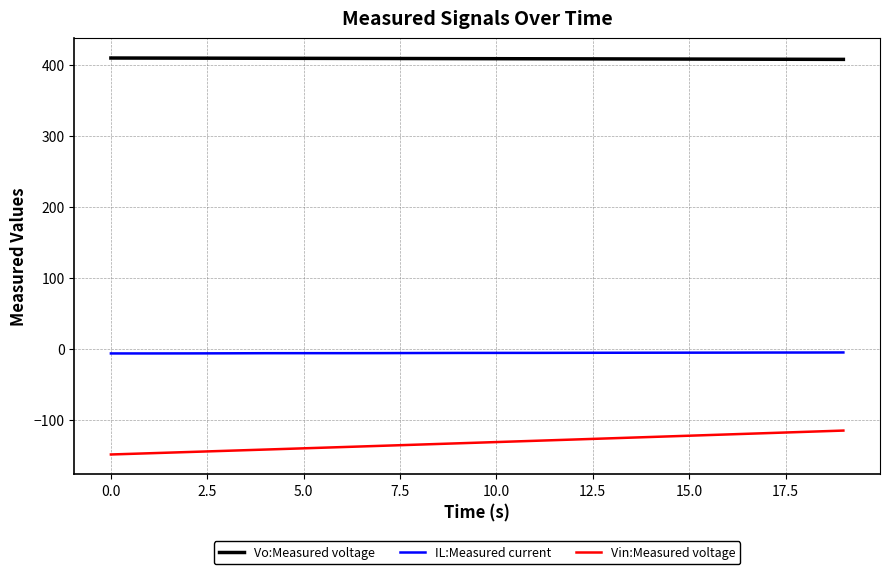

What is the minimum value for Vin:Measured voltage?

-148.2